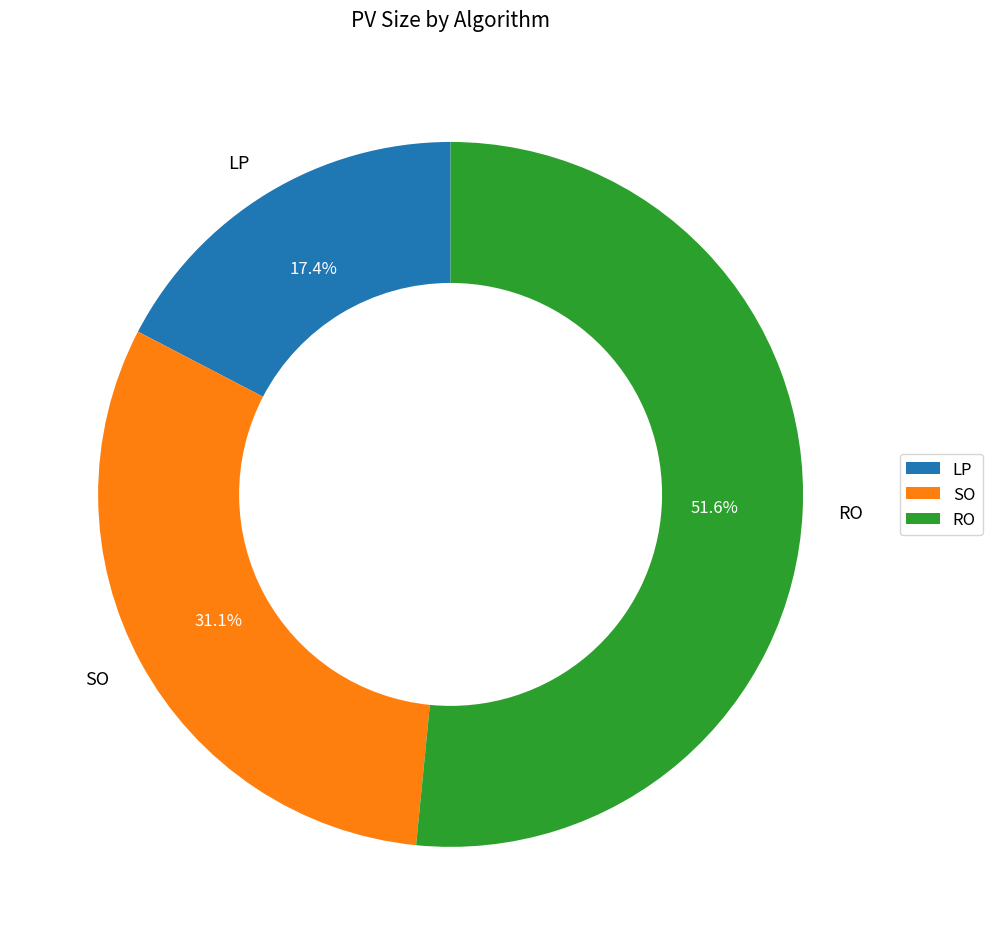

To the nearest percent, what is the combined percentage of LP and RO?

69%